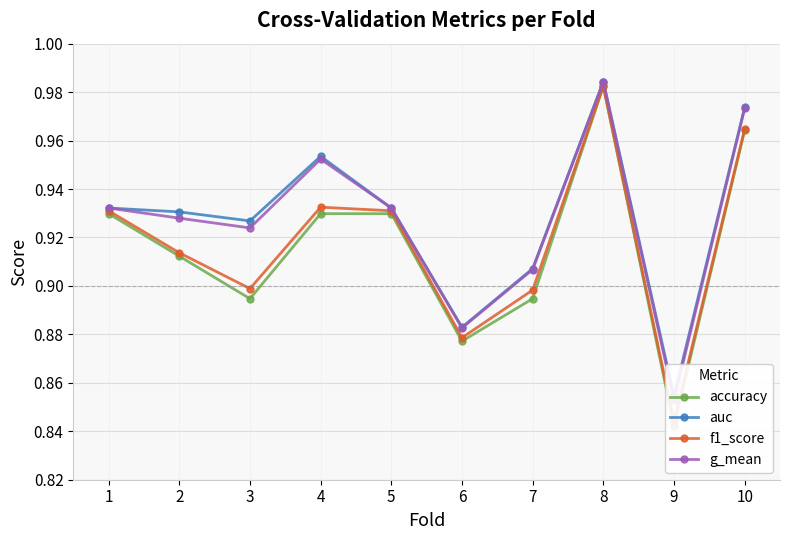

Between 5 and 6, which is larger?

5